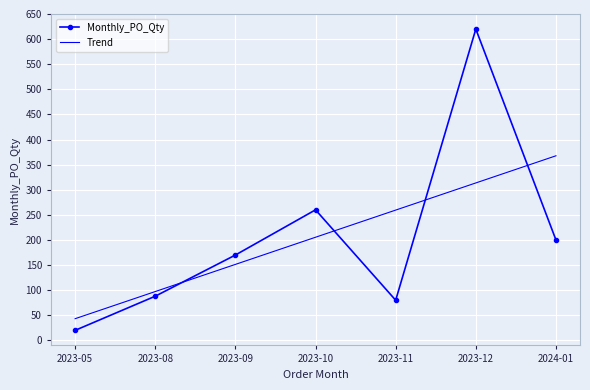

What is the total value across all series at 2023-09?

321.4